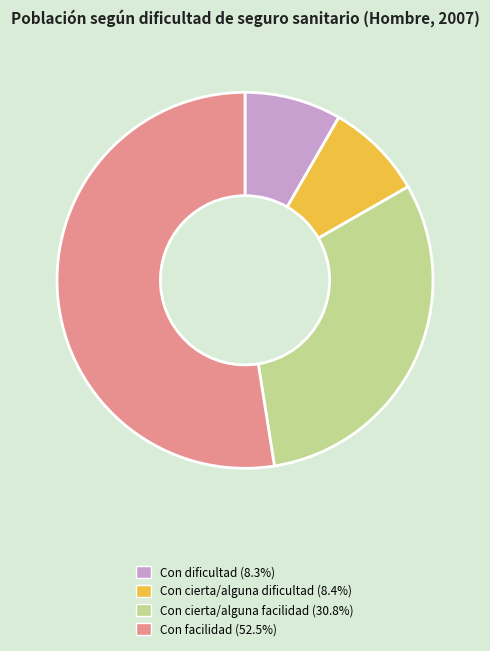

What is the largest slice in the pie chart?

Con facilidad